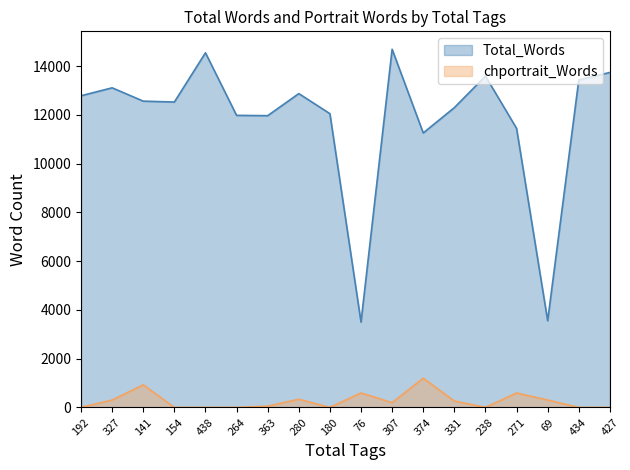

Rank the categories by chportrait_Words value from highest to lowest.

374, 141, 76, 271, 280, 327, 69, 331, 307, 363, 192, 154, 438, 264, 180, 238, 434, 427